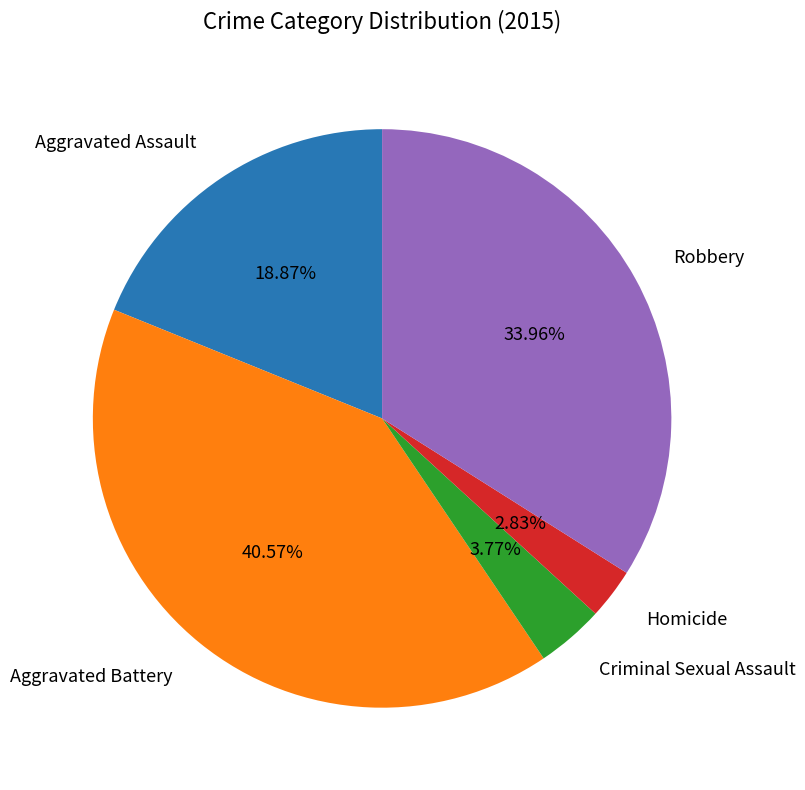

Does any single category account for the majority?

No